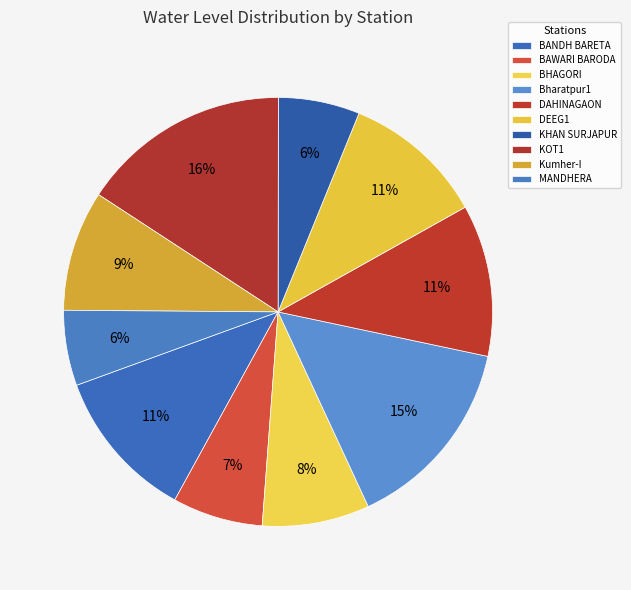

Is BHAGORI the majority of the pie?

No